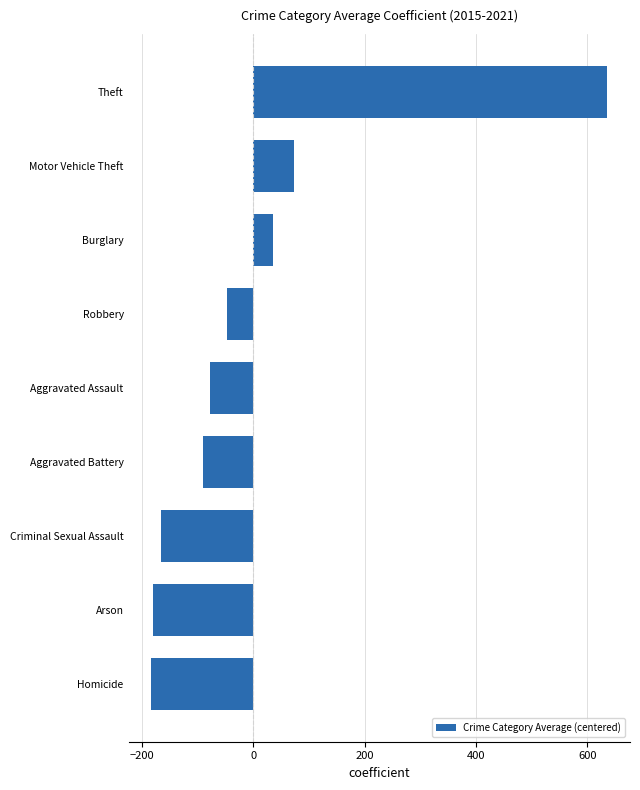

What is the smallest value displayed?

-183.2